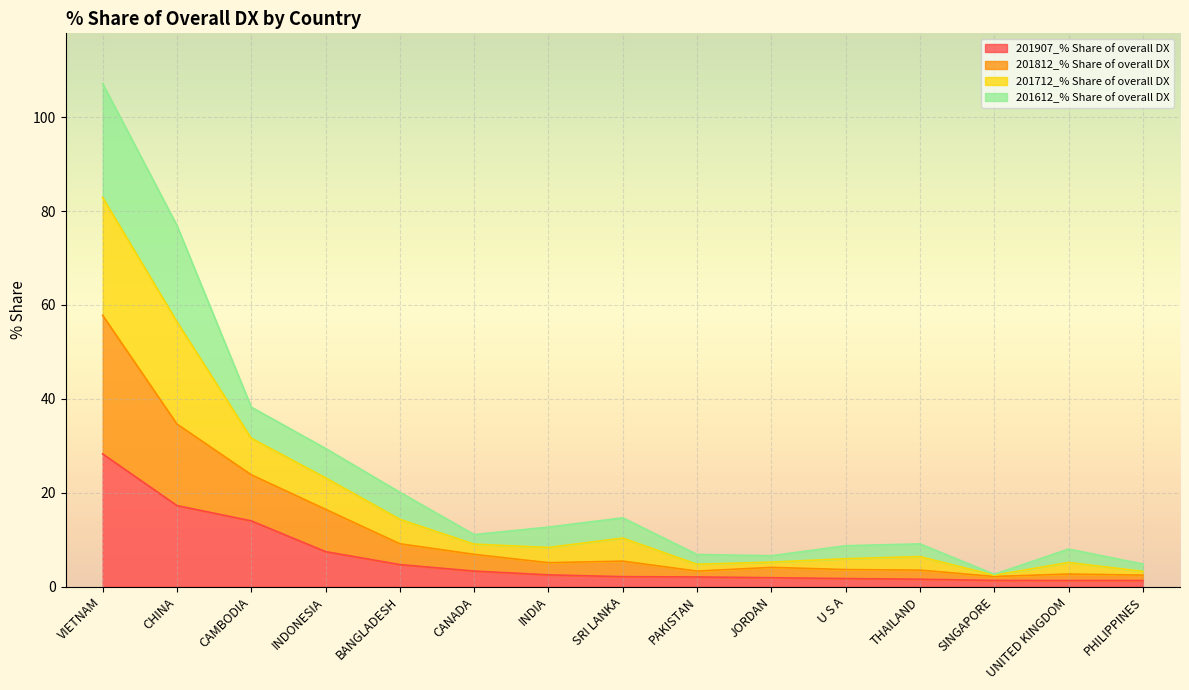

What are all the series names shown in the legend?

201907_% Share of overall DX, 201812_% Share of overall DX, 201712_% Share of overall DX, 201612_% Share of overall DX